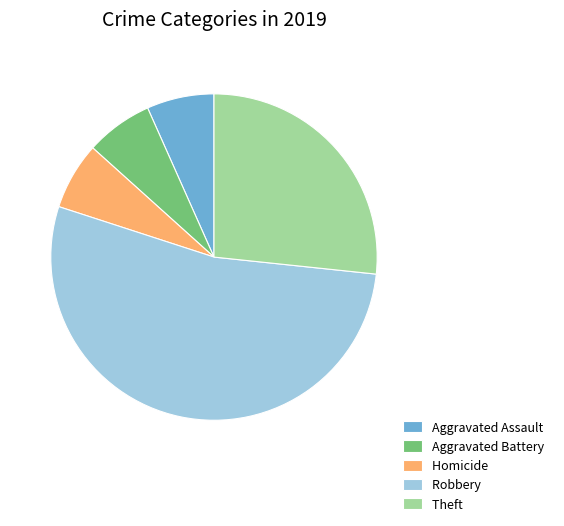

What is the ratio of the value at Aggravated Assault to the value at Aggravated Battery?

1.0